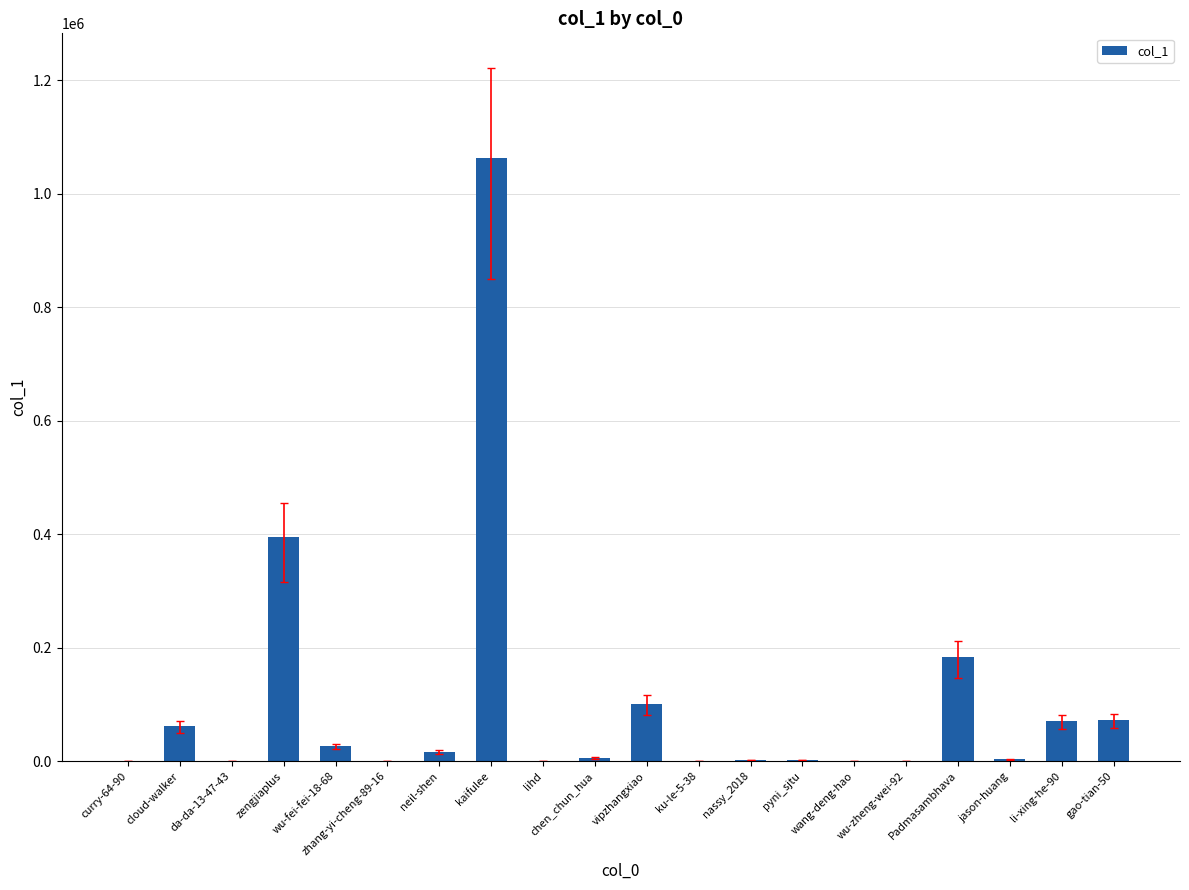

Count the number of data series in this chart.

1